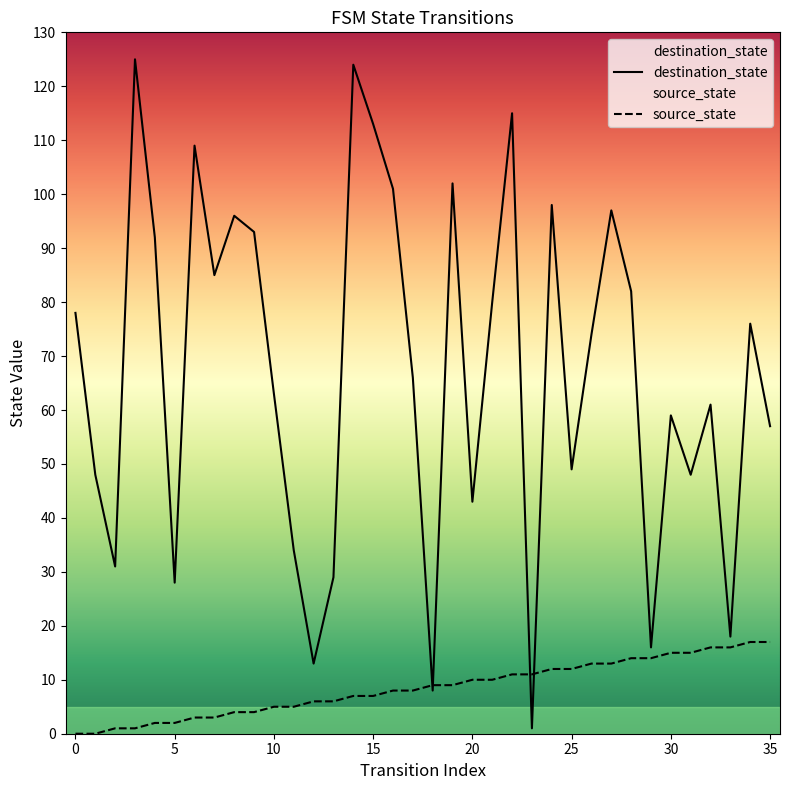

How many lines are shown in the chart?

2